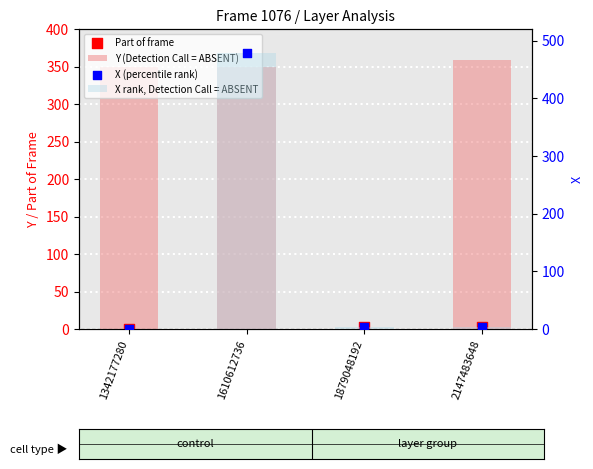

At how many categories does at least one series exceed 321?

3